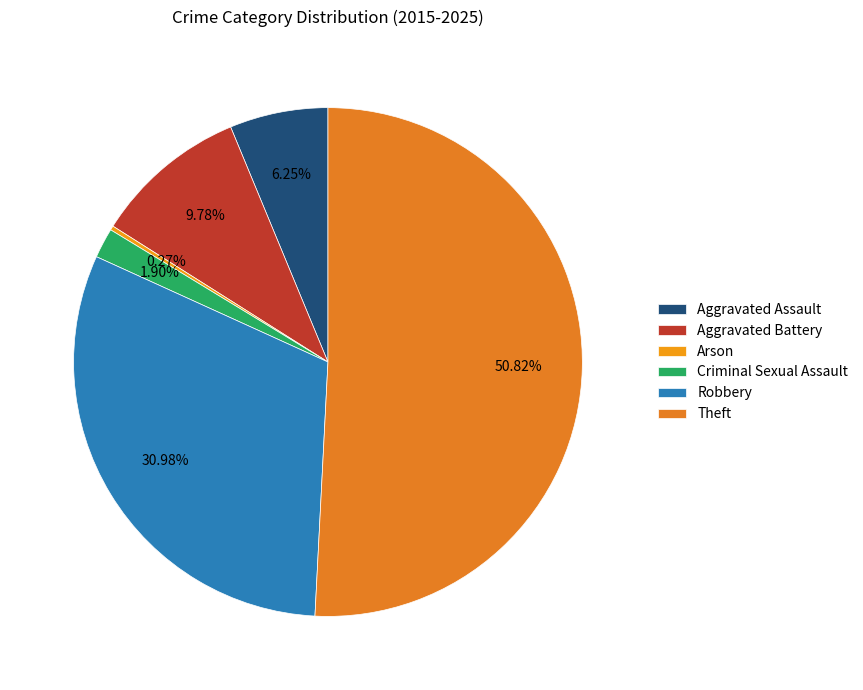

What is the change in value from Aggravated Assault to Theft?

+164